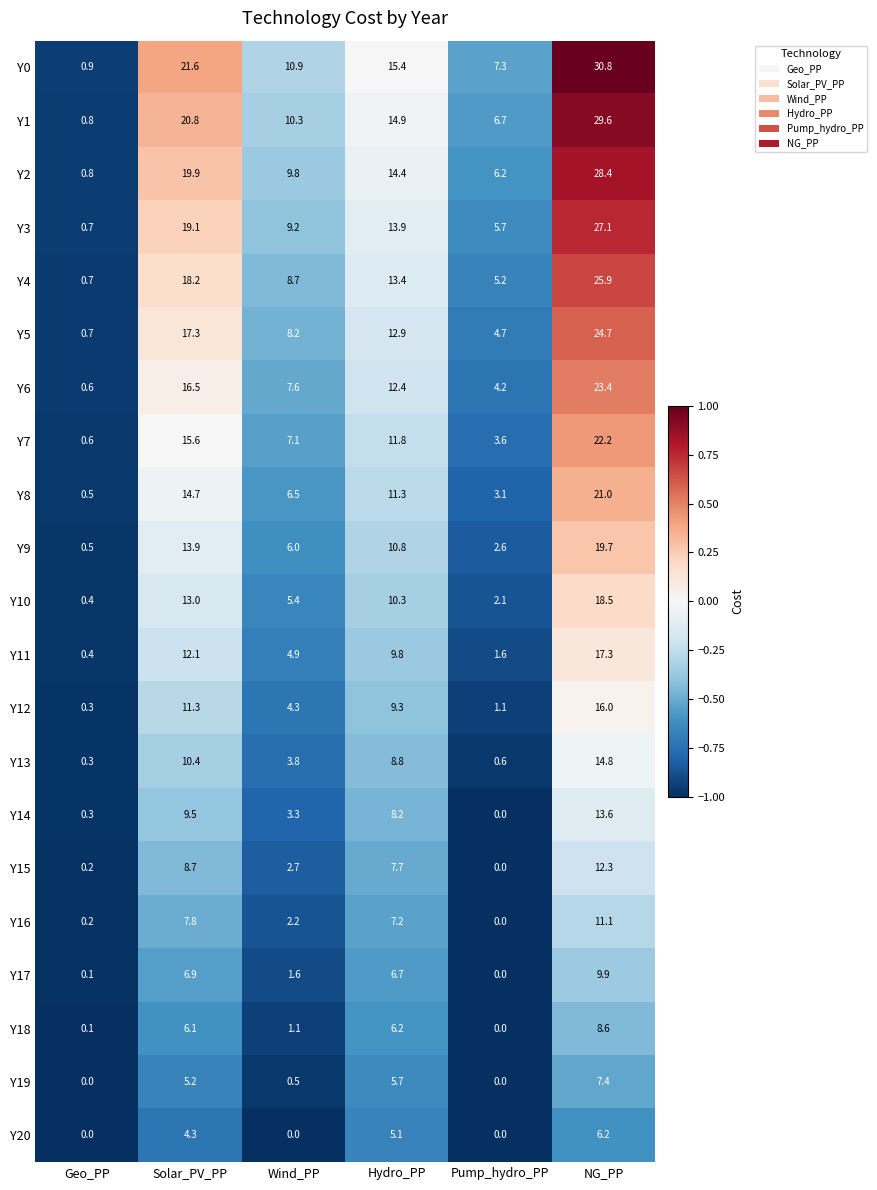

The value of Y20 at Geo_PP is 0.0. True or false?

True